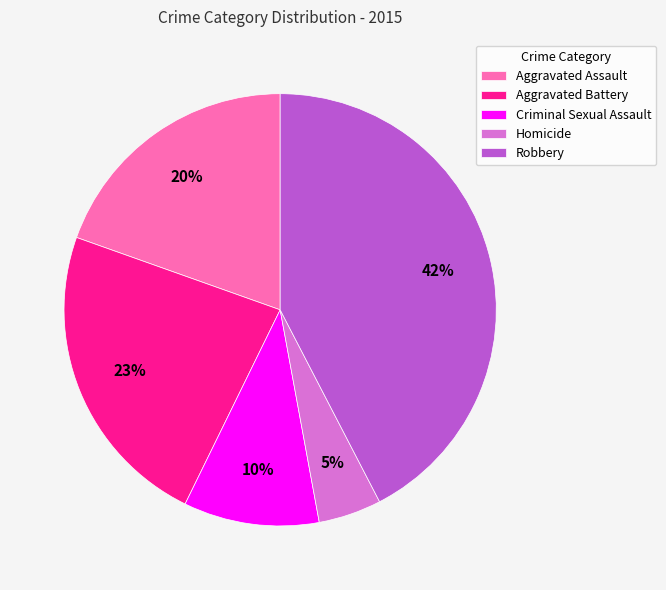

To the nearest percent, what is the average slice percentage?

20%